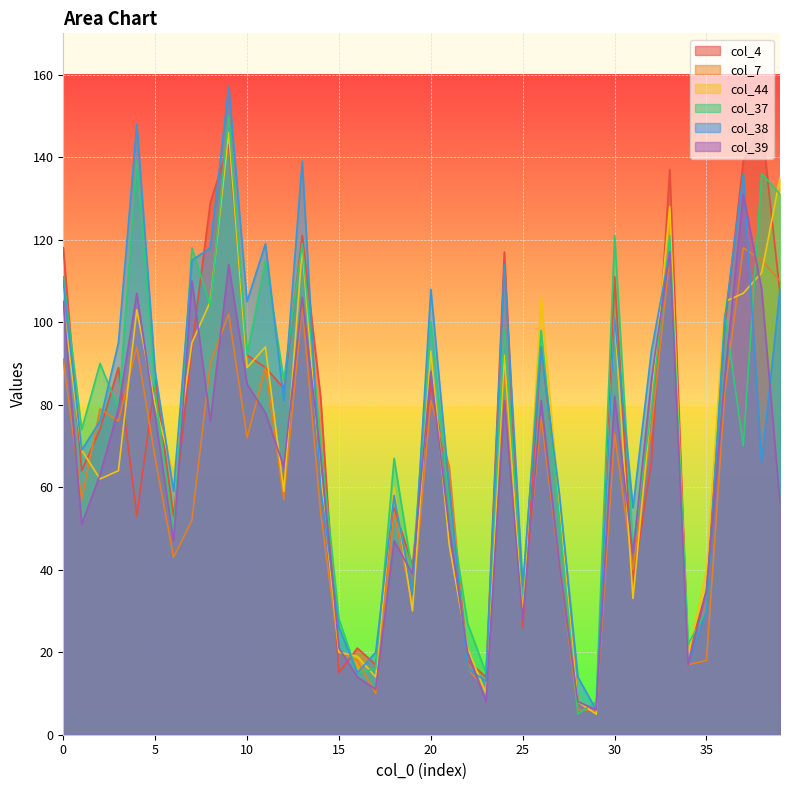

What is the spread (max minus min) of values at 24?

36